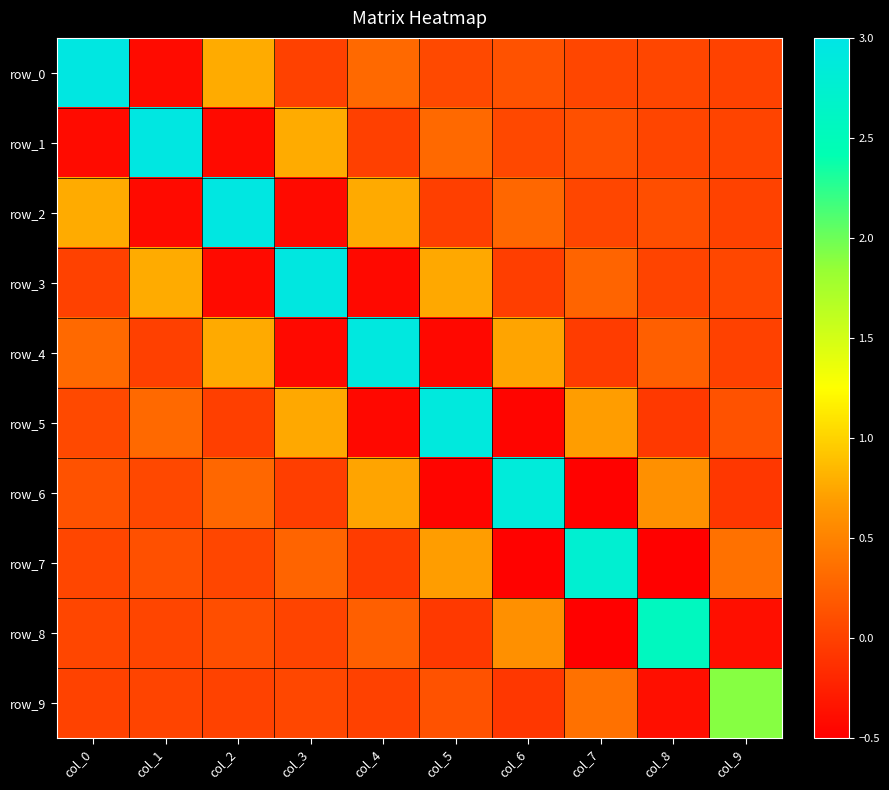

What is the greatest value displayed?

3.0